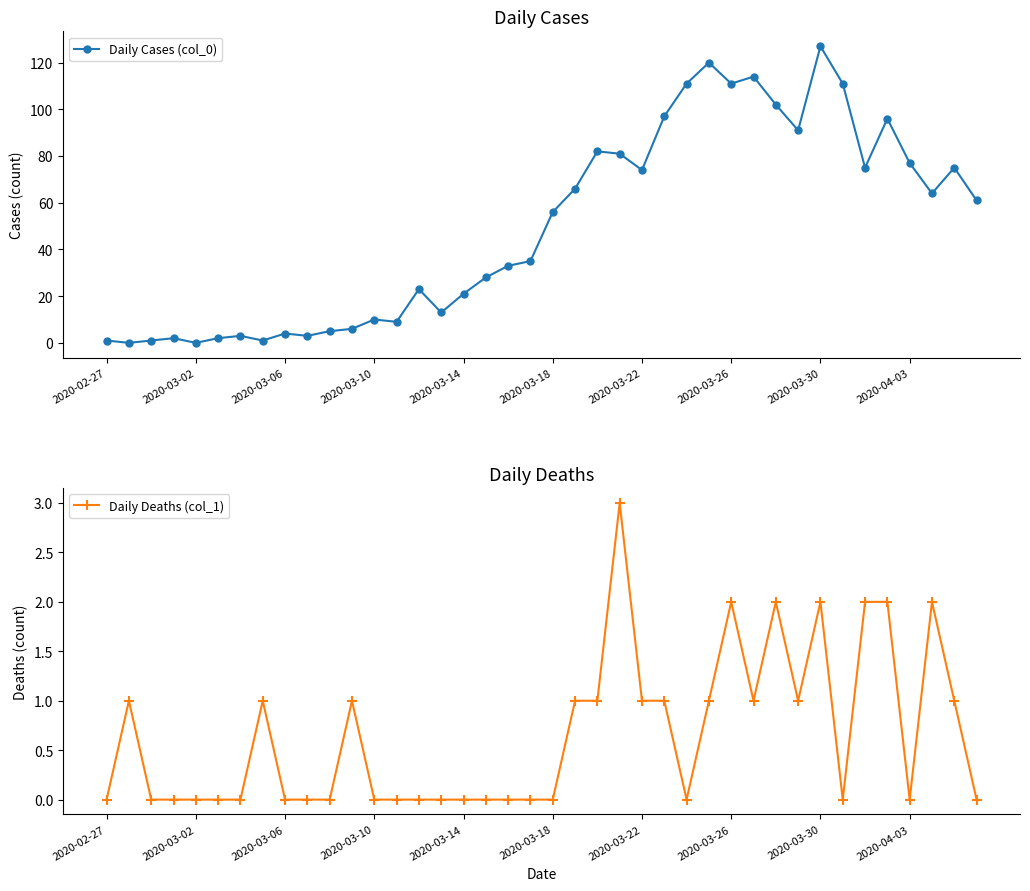

True or false: Daily Cases (col_0) has more than 1 points higher than both neighbors.

True